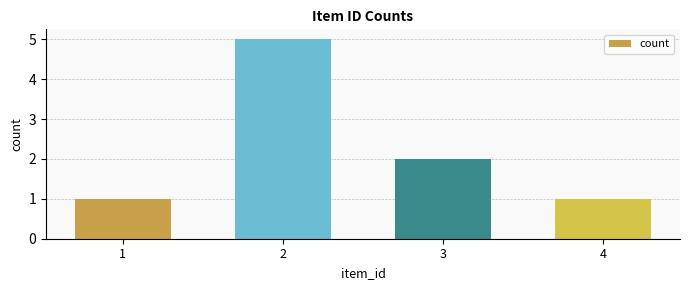

What is the sum of the values at 2 and 1?

6